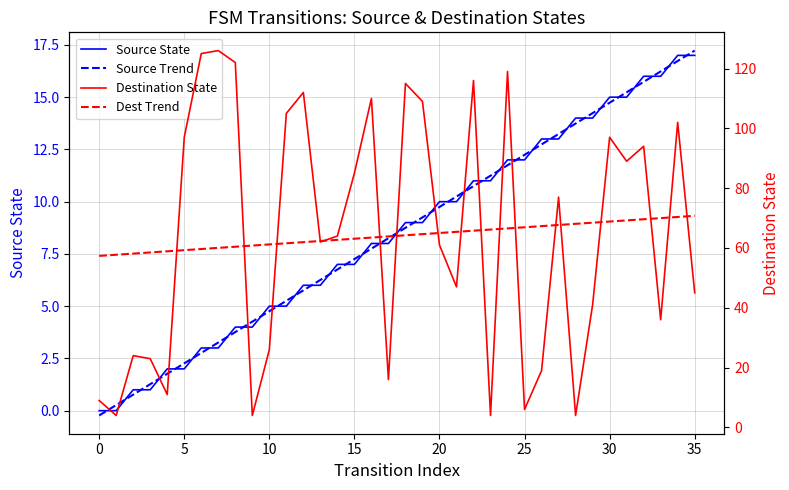

The value of Dest Trend at 10 is 86.8. True or false?

False